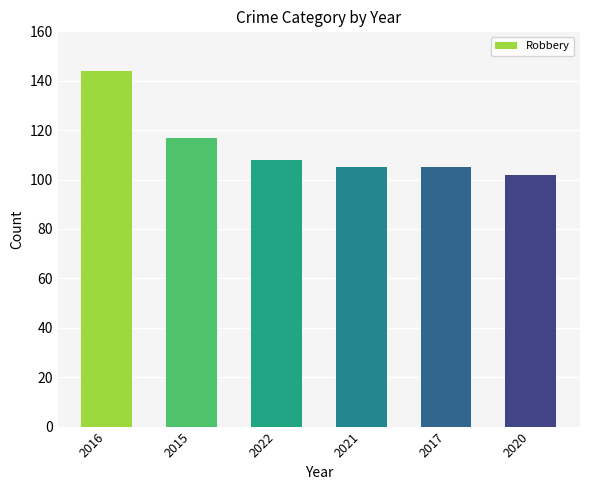

What position from the right is 2021?

3